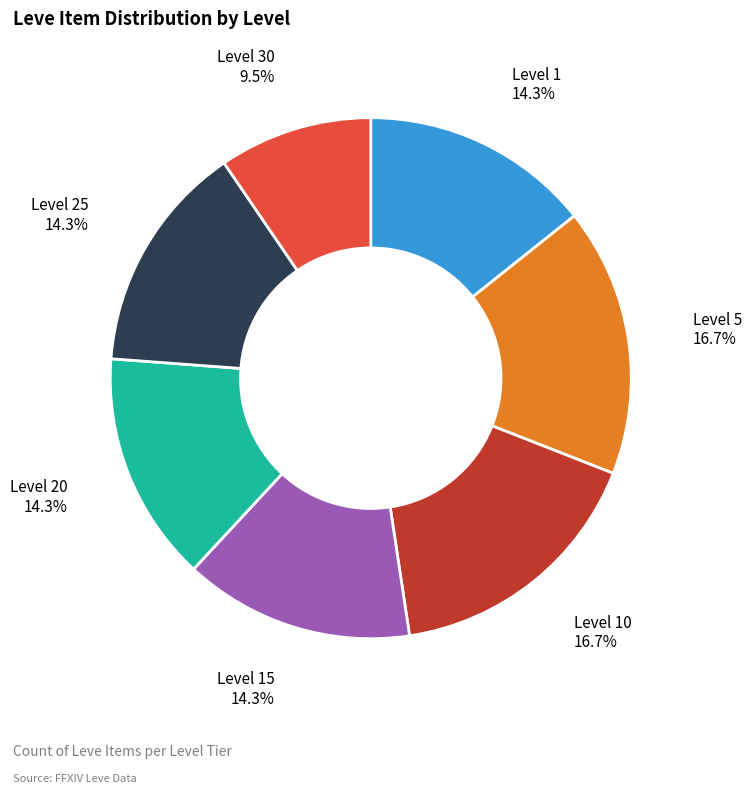

To the nearest percent, what is the difference between the largest and smallest slice percentages?

7%